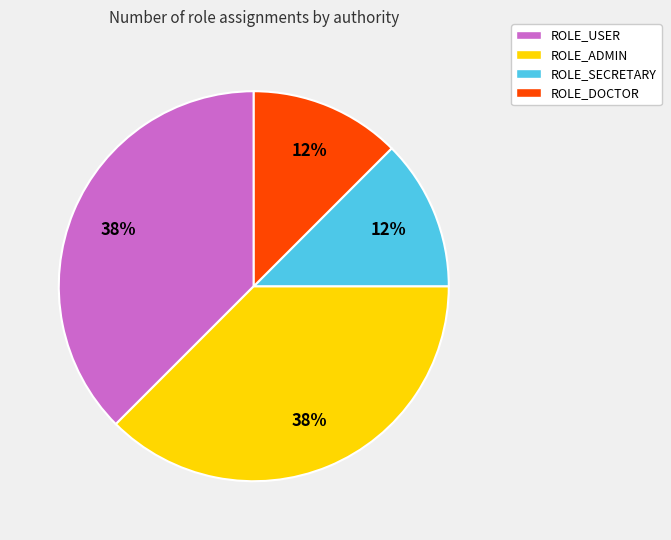

Is ROLE_SECRETARY the majority of the pie?

No